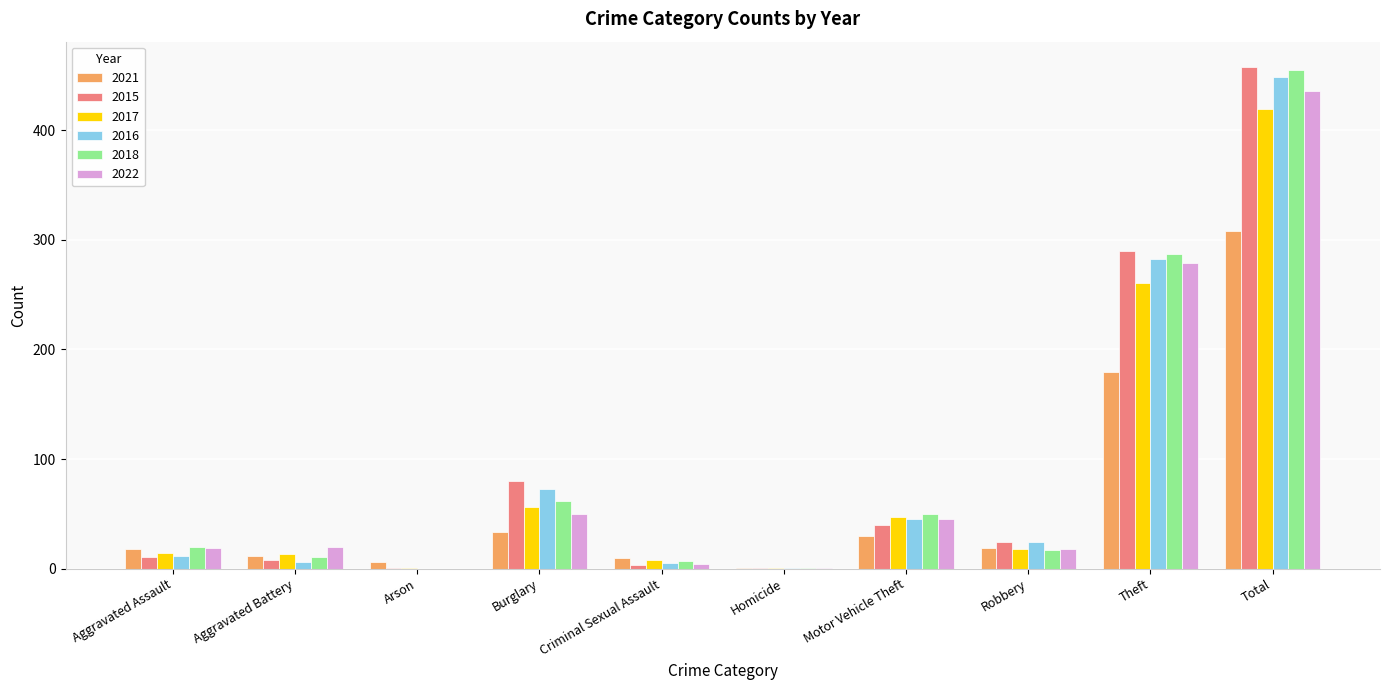

True or false: 2016 has a value of 449 at Total.

True